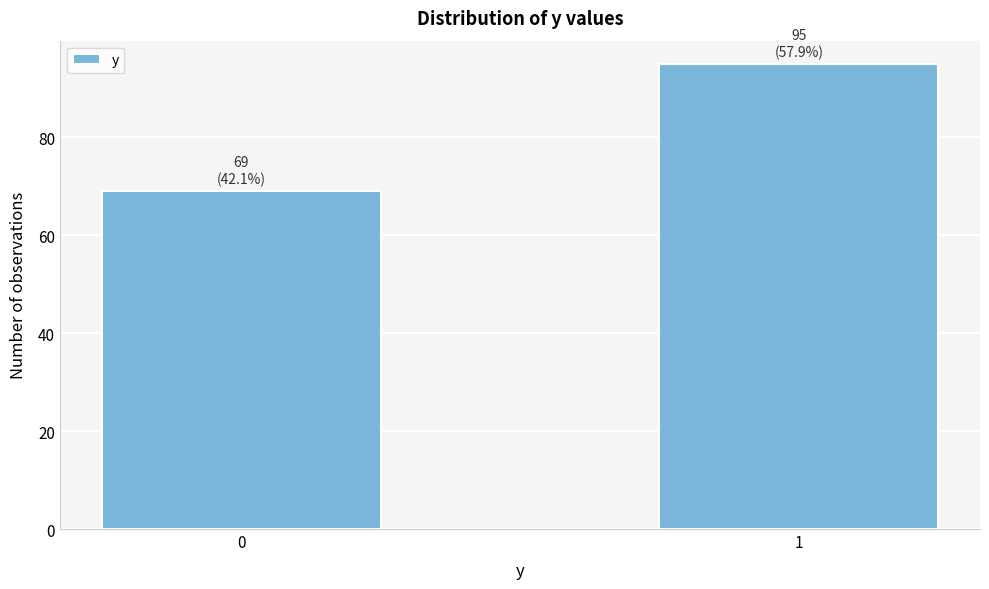

Reading left to right, what are all the values shown in this chart?

69	95